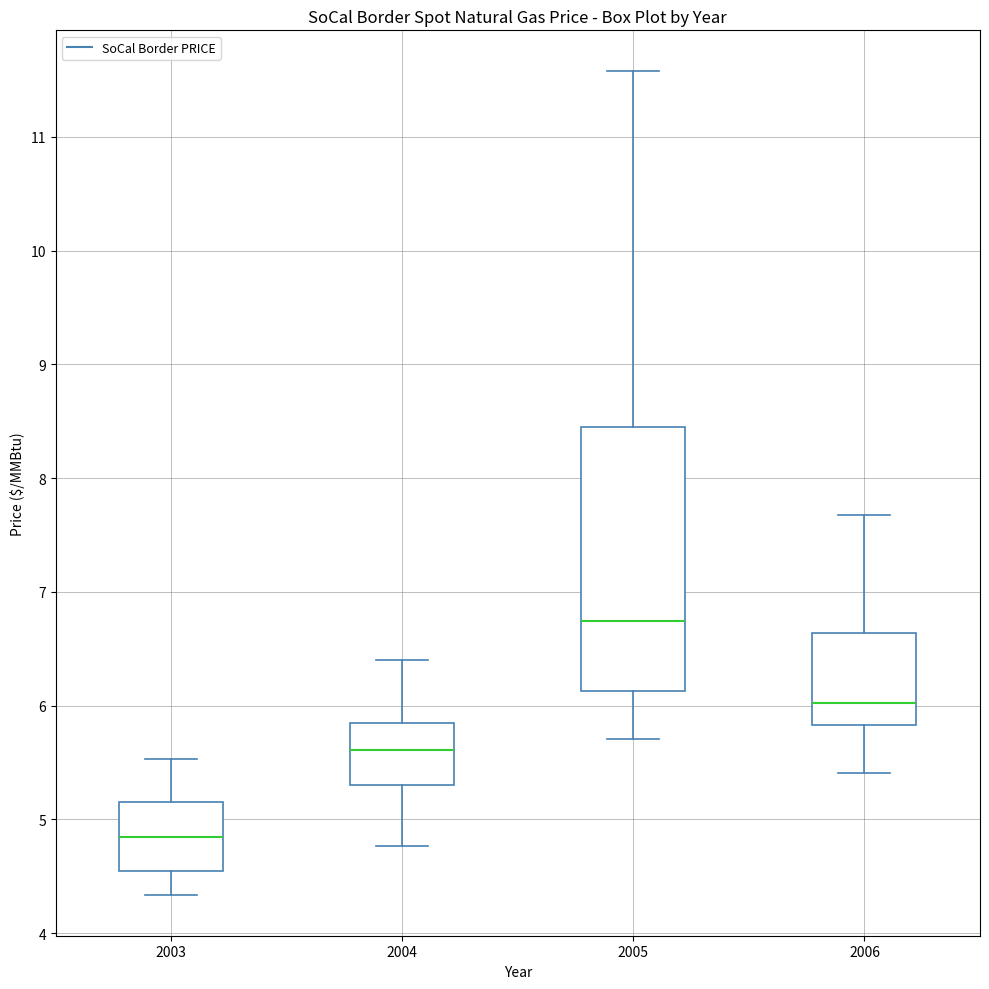

Which box is the tallest, from its lower edge to its upper edge?

2005